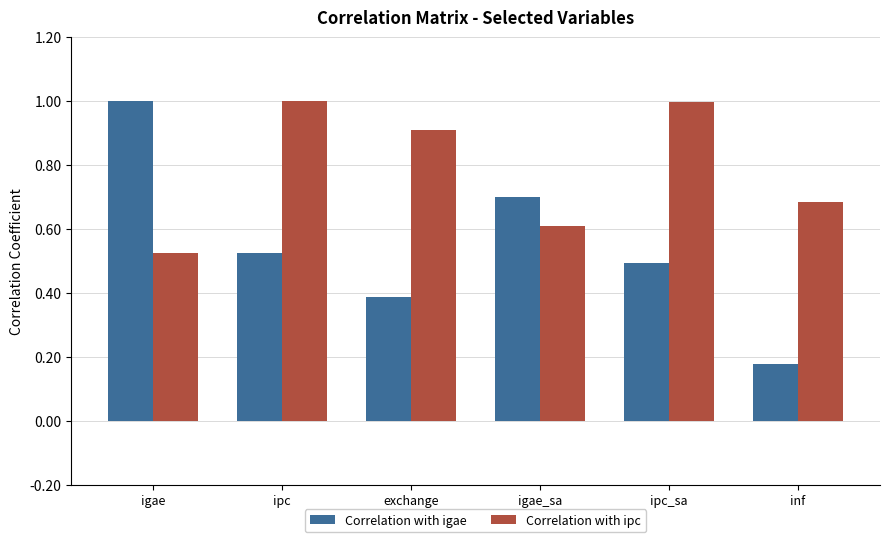

Which series has the widest spread of values?

Correlation with igae